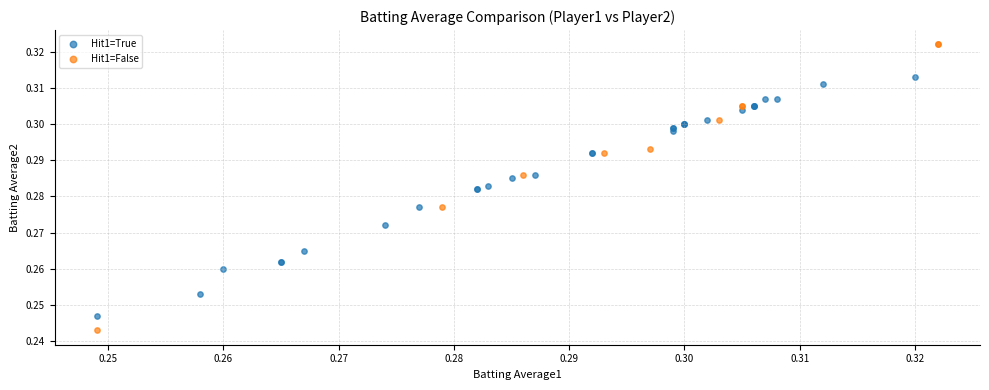

Which series contains the lowest Y value?

Hit1=False